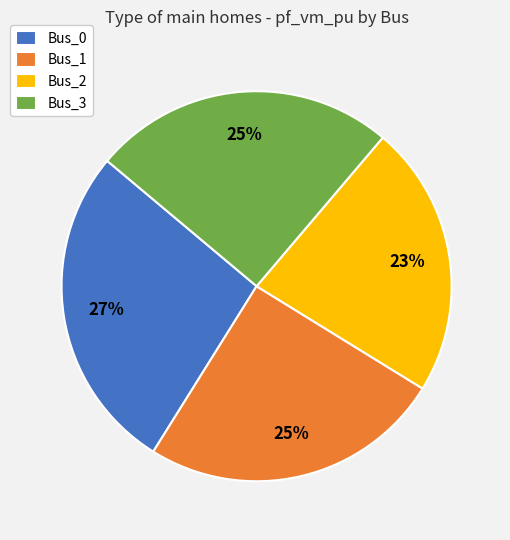

Is there a majority slice in this chart?

No